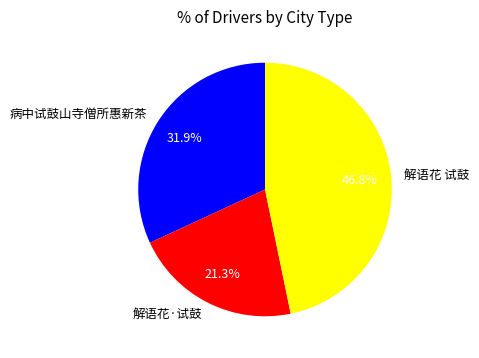

Is it true that 解语花 试鼓 is 53% of the pie?

False